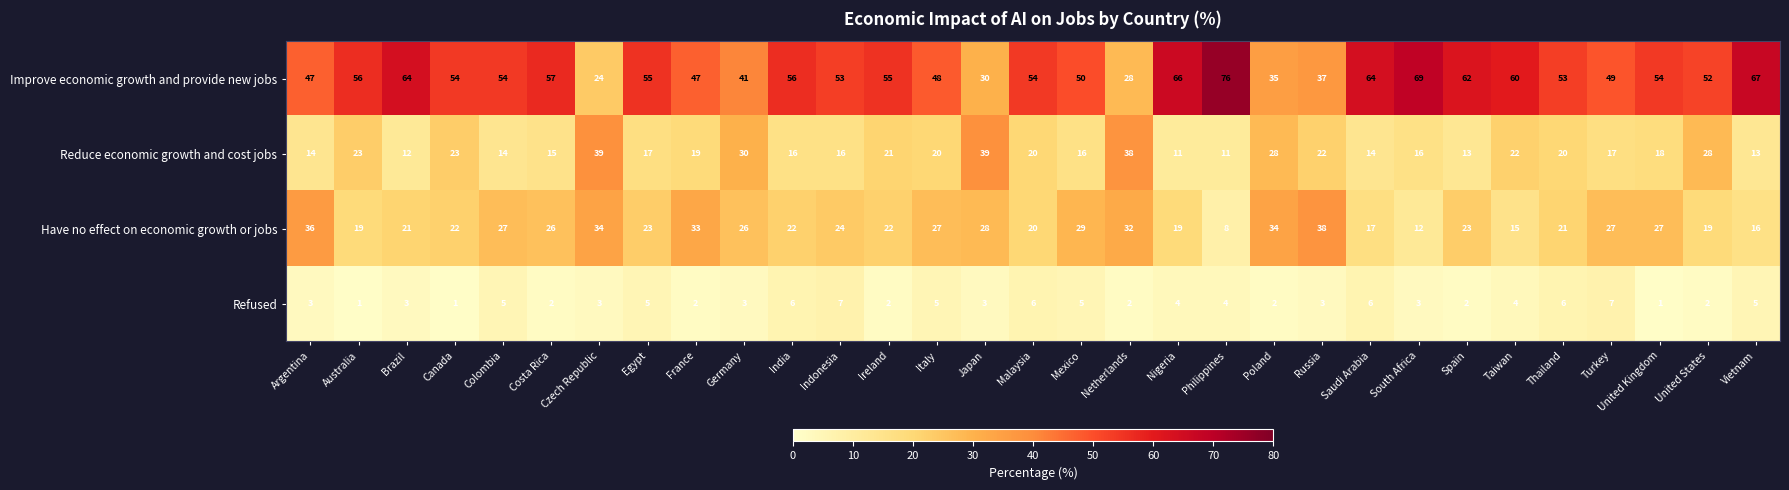

At Thailand, list the series in order from smallest to largest.

Refused, Reduce economic growth and cost jobs, Have no effect on economic growth or jobs, Improve economic growth and provide new jobs